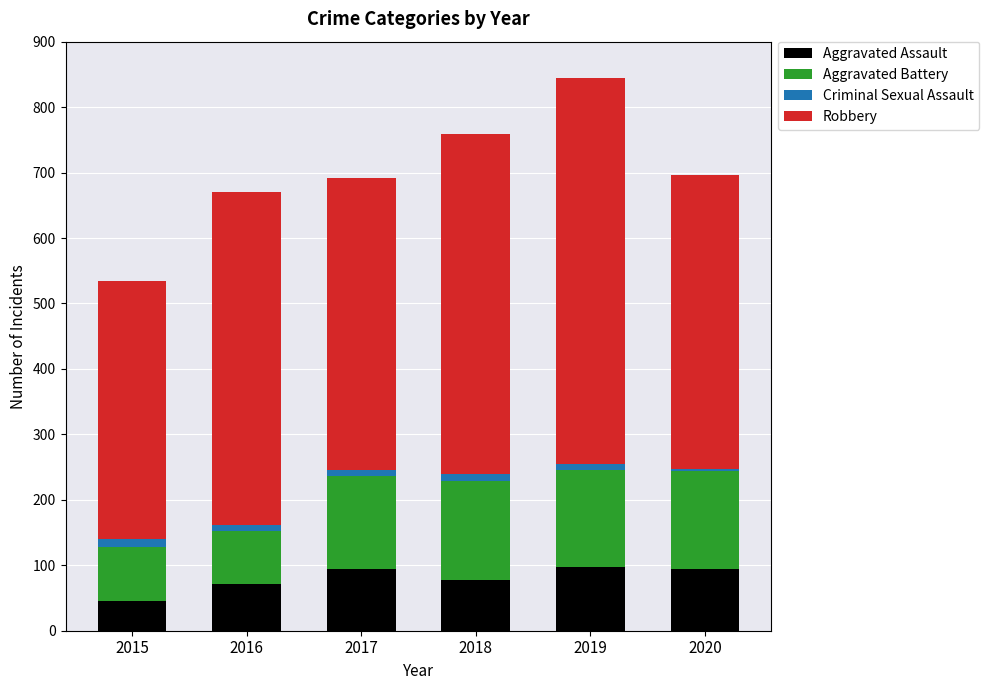

What is the difference between the second highest and second lowest values in the Aggravated Assault series?

24